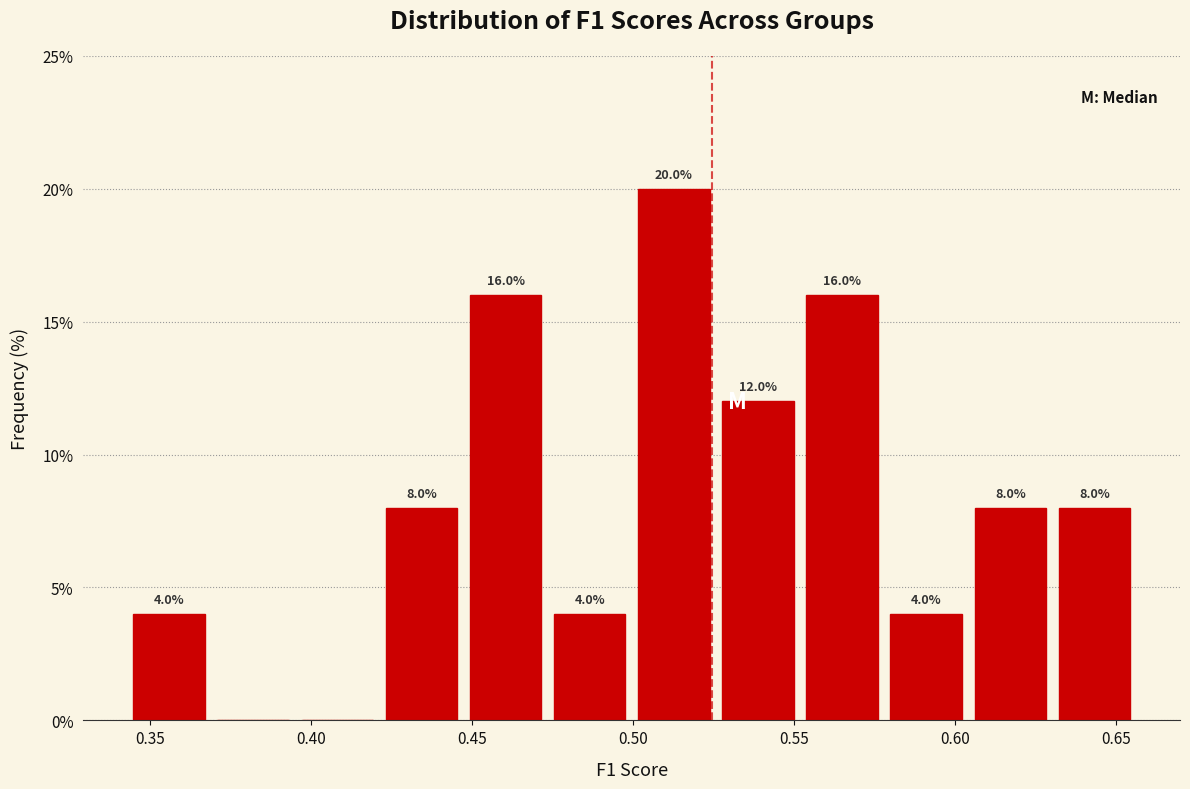

Which range on the x-axis has the tallest bar?

0.500 to 0.525